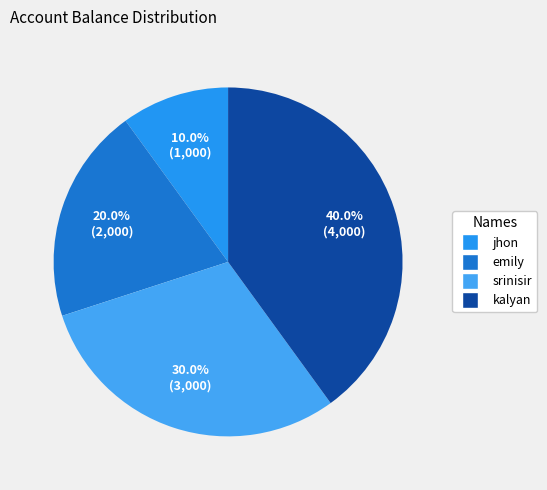

True or false: kalyan accounts for 40% of the total.

True